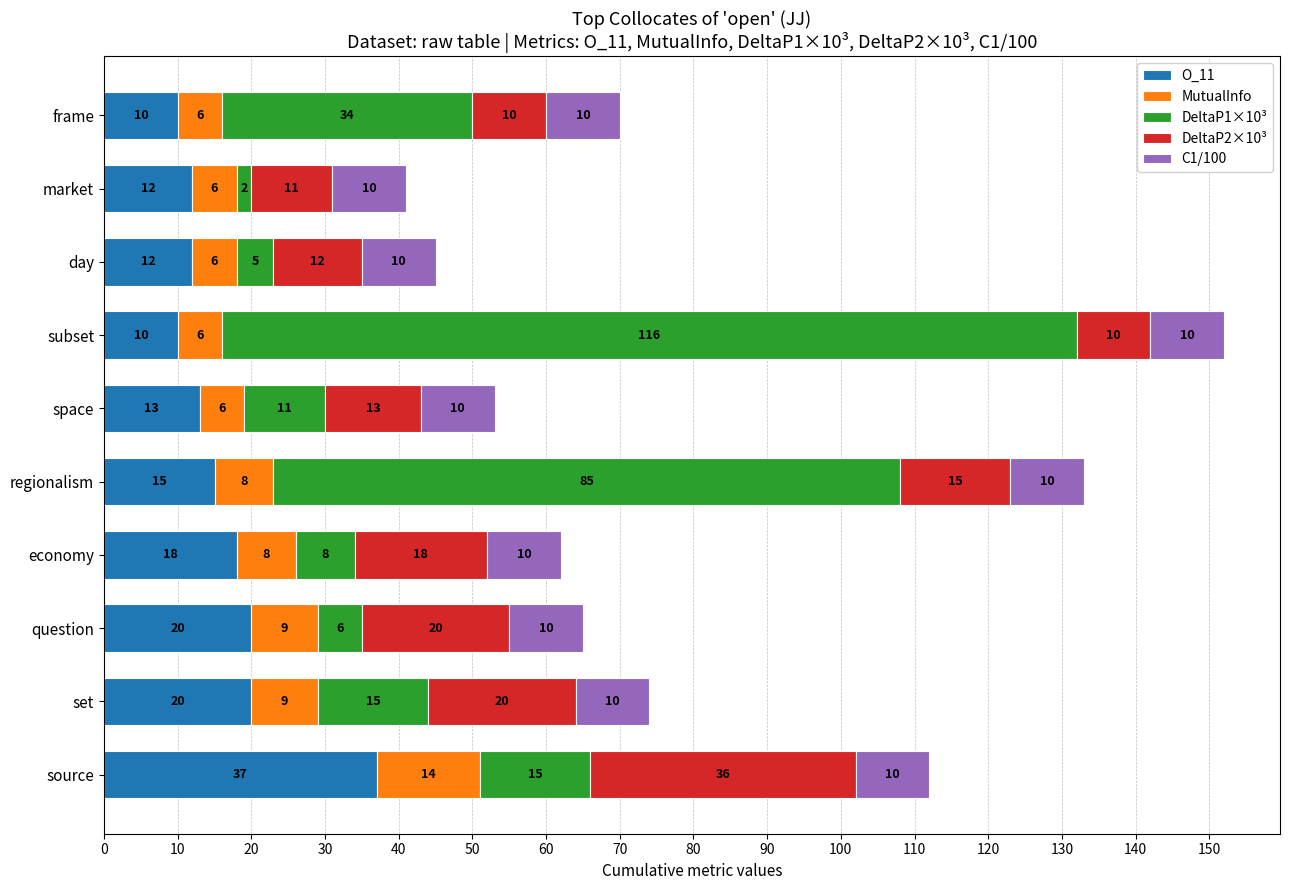

Read the O_11 value at question.

20